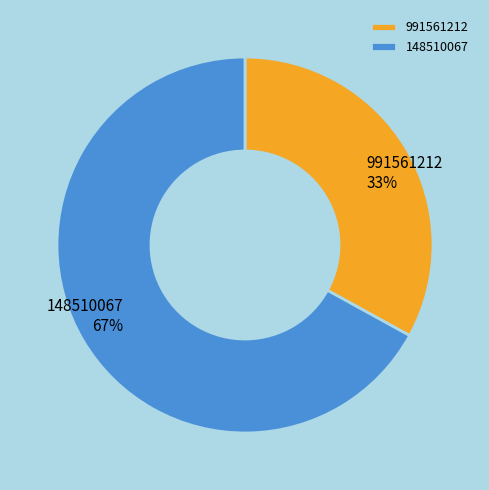

What is the ratio of the value at 991561212 to the value at 148510067?

0.5